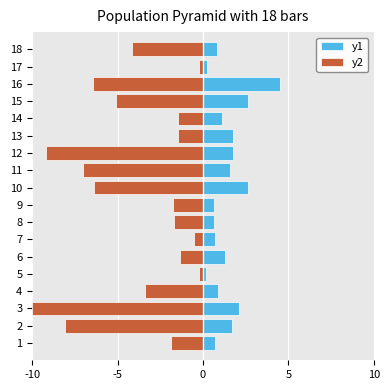

Reading left to right, list all the values displayed in this chart.

y1: 0.7	1.7	2.1	0.9	0.2	1.3	0.7	0.6	0.6	2.6	1.6	1.8	1.8	1.1	2.6	4.5	0.2	0.8
y2: -1.9	-8.1	-10.0	-3.4	-0.2	-1.3	-0.5	-1.7	-1.8	-6.4	-7.0	-9.2	-1.5	-1.5	-5.1	-6.5	-0.2	-4.1